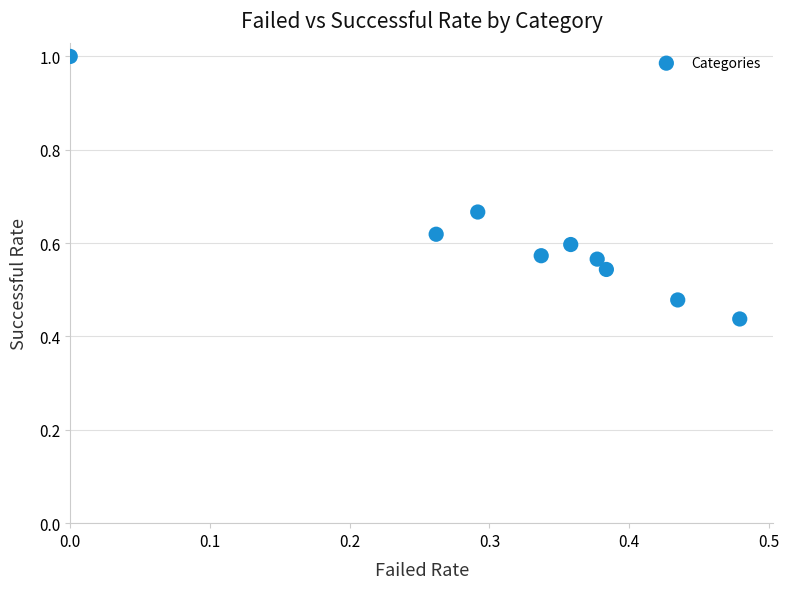

What is the average X value?

0.3